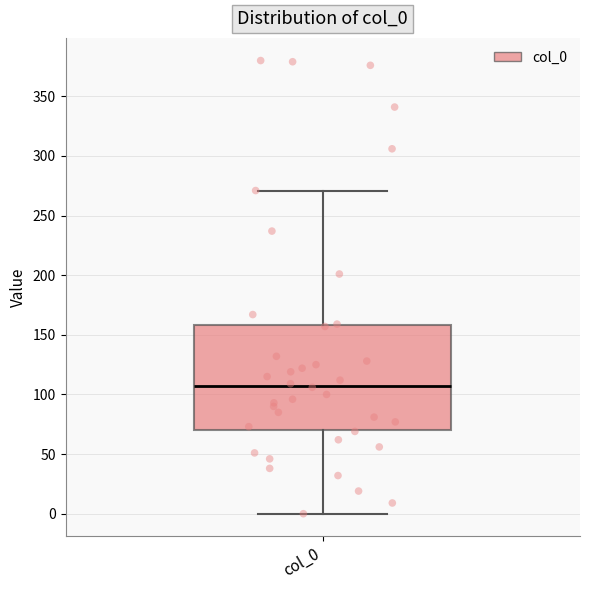

Where is the lower edge of the box for col_0 on the y-axis? The values are not printed on the chart, so give them approximately, as read against the axis.

70